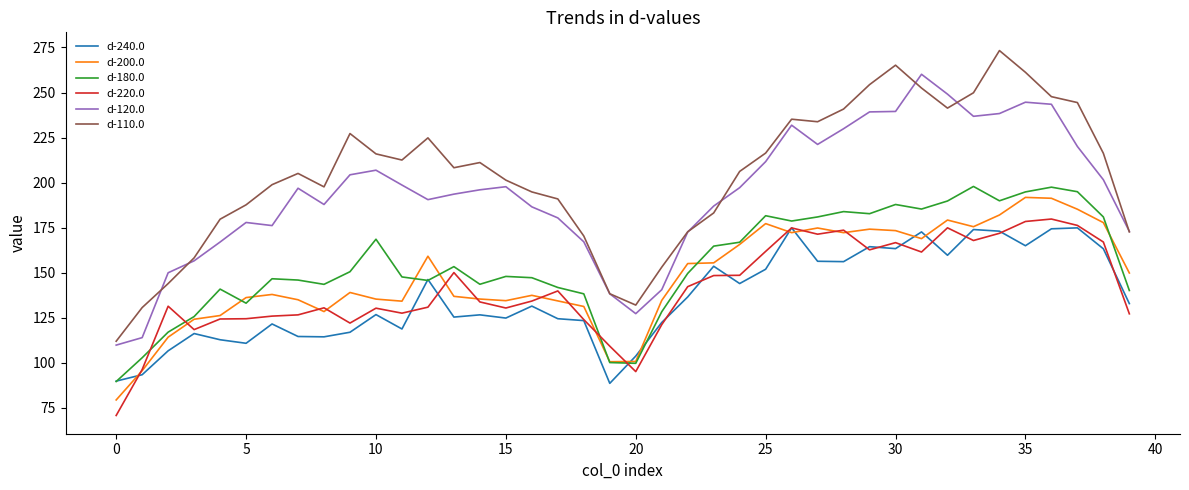

Which series has the largest total across all categories?

d-110.0